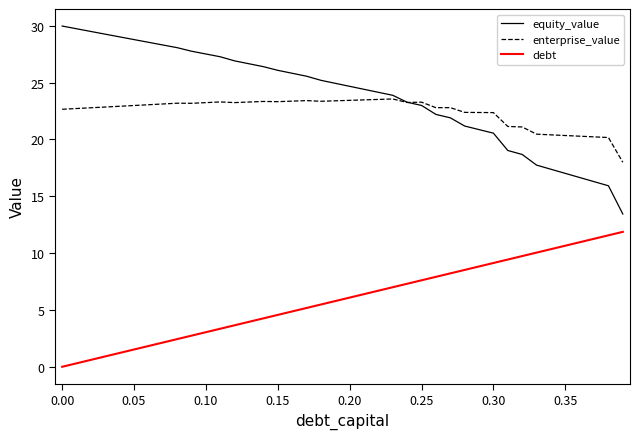

What is the average value of the debt series?

5.9